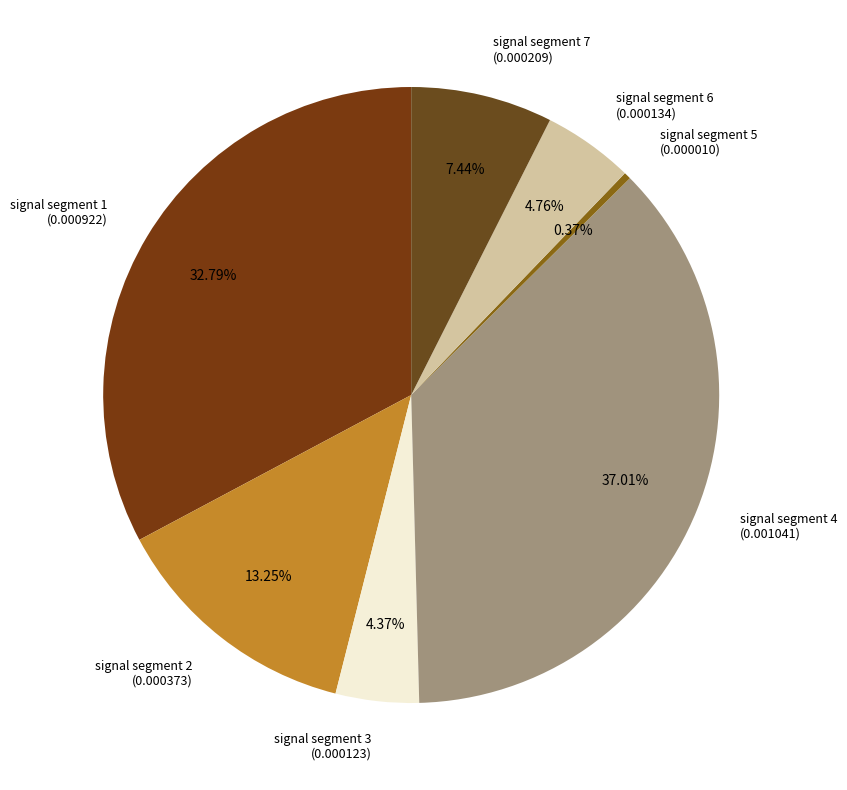

To the nearest percent, what is the difference between the largest and smallest slice percentages?

37%